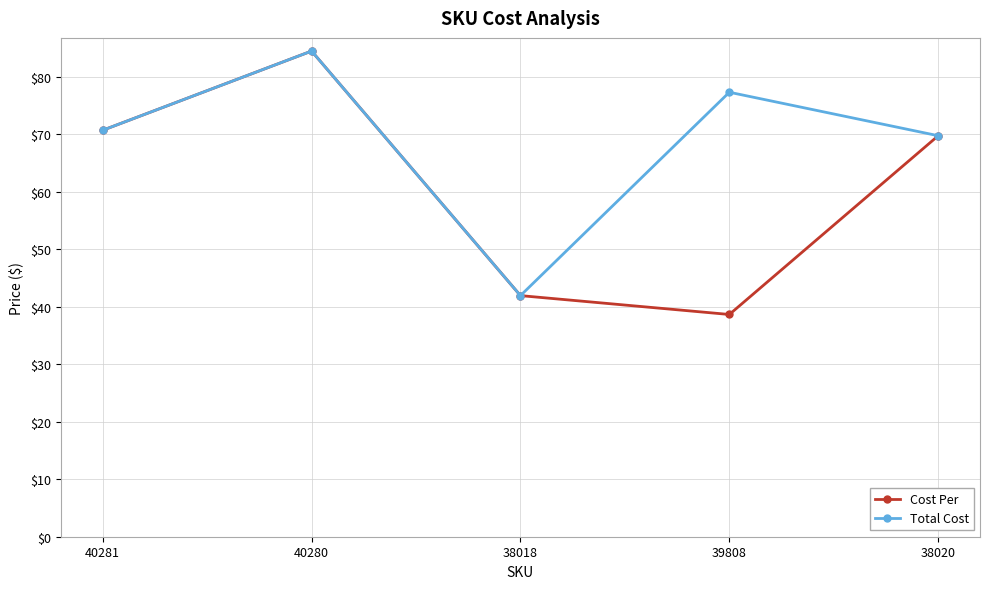

What position from the right is 40280?

4